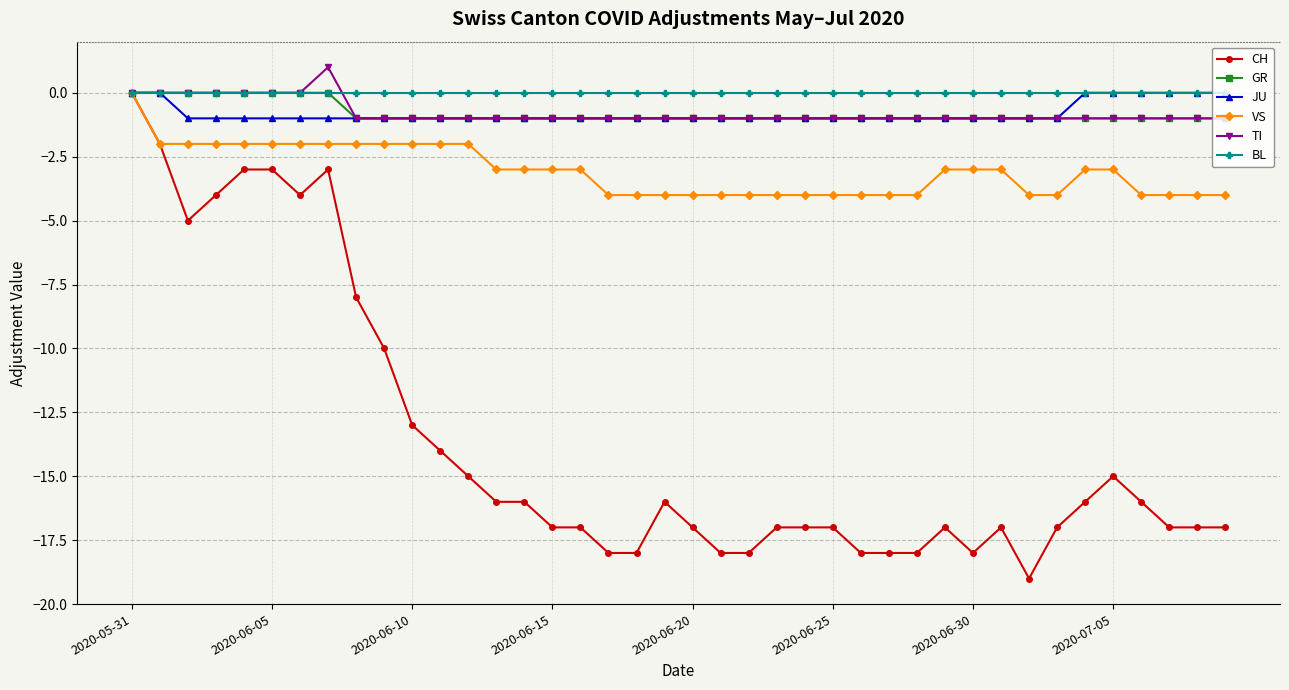

Does the chart have visible grid lines?

Yes